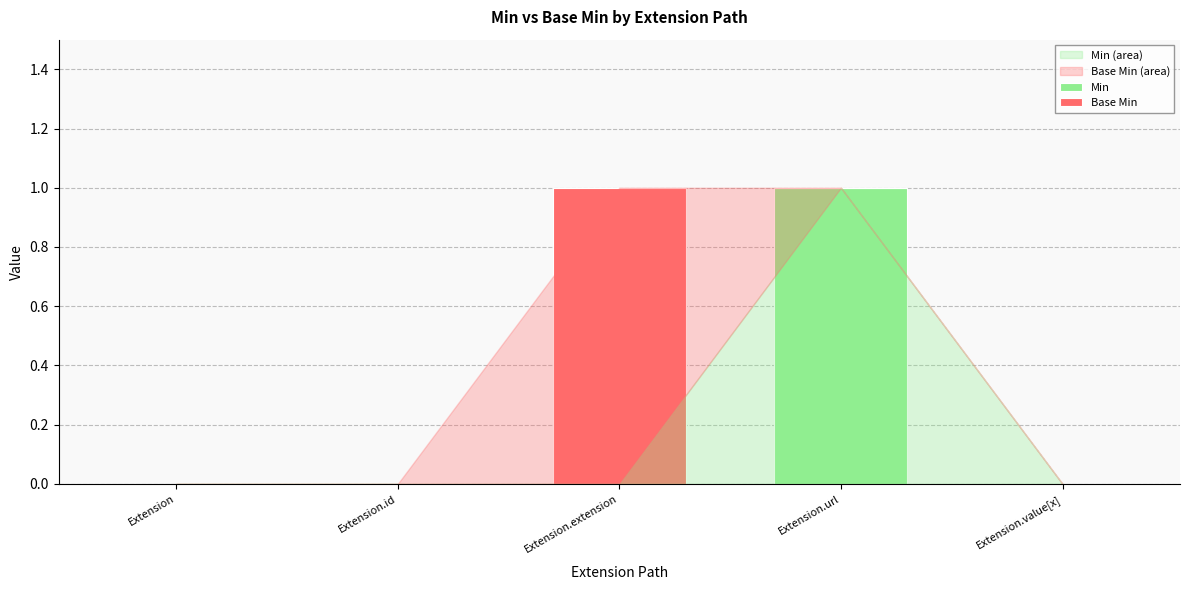

At which label does Min reach its peak?

Extension.url